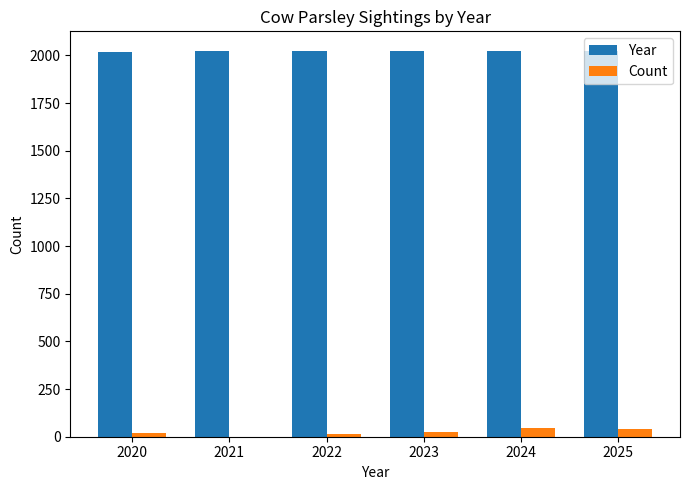

The value of Year at 2021 is 1403. True or false?

False